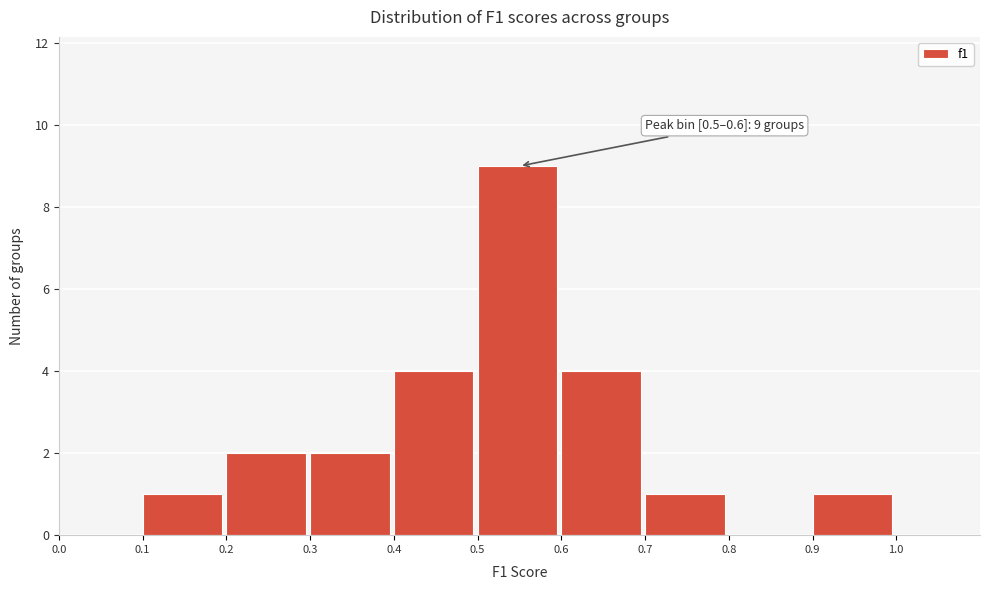

Which range on the x-axis has the tallest bar?

0.5 to 0.6